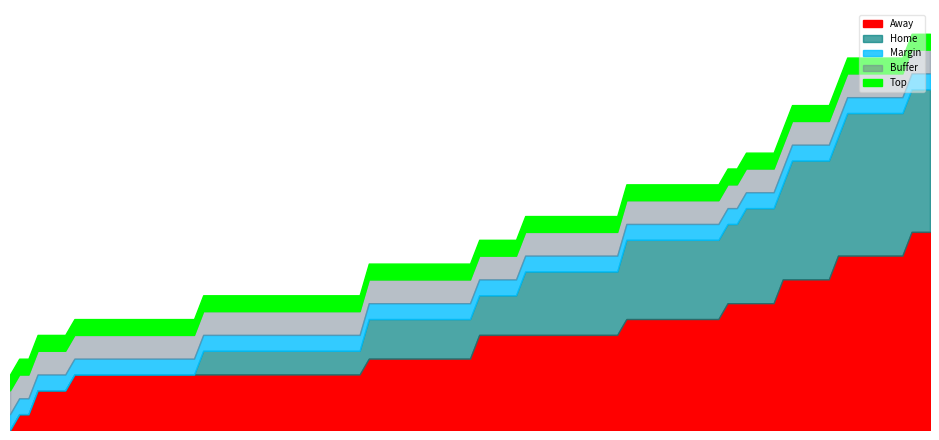

What is the highest value of the Home series?

3